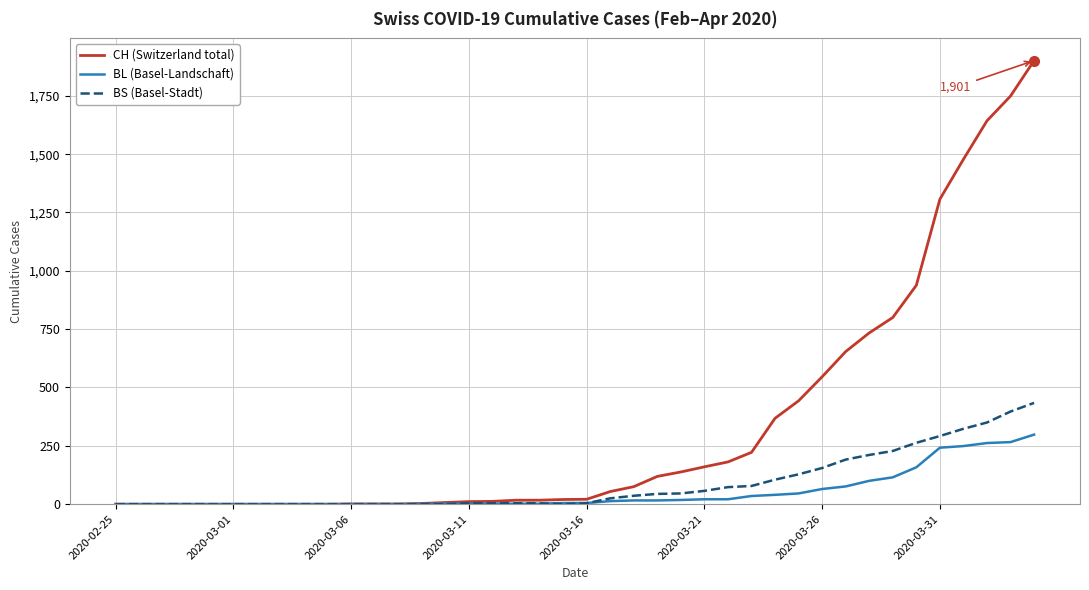

At how many categories does at least one series exceed 1796?

1